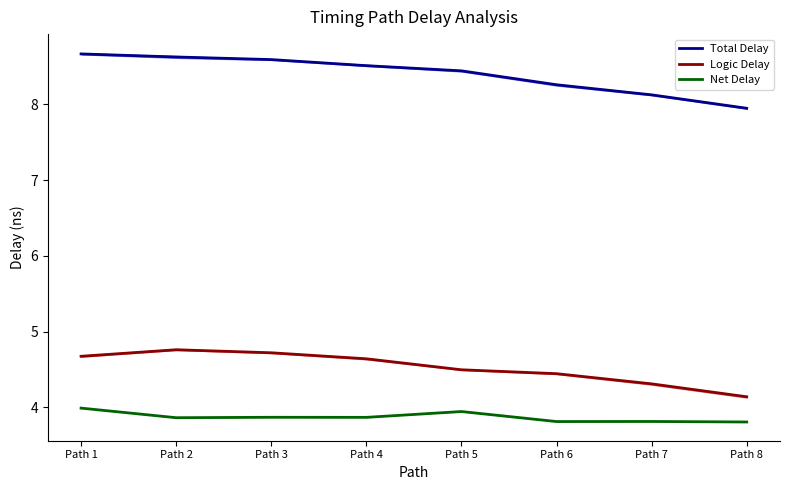

What is the smallest value displayed?

3.8